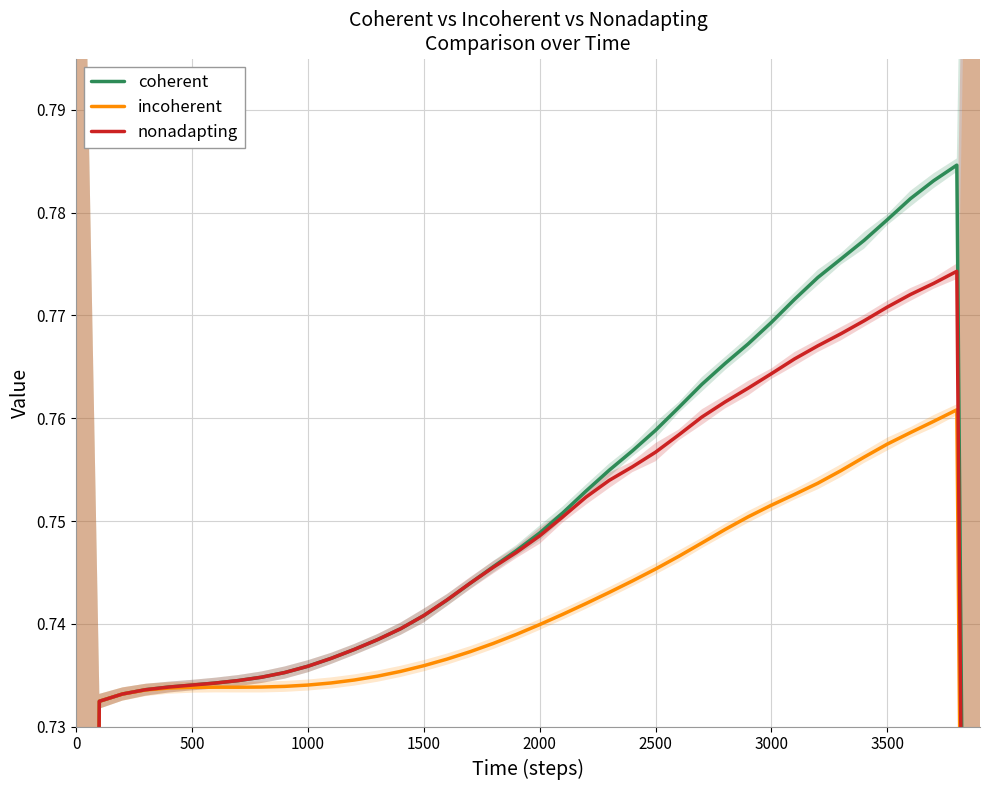

How many interior local peaks does the nonadapting series have?

1